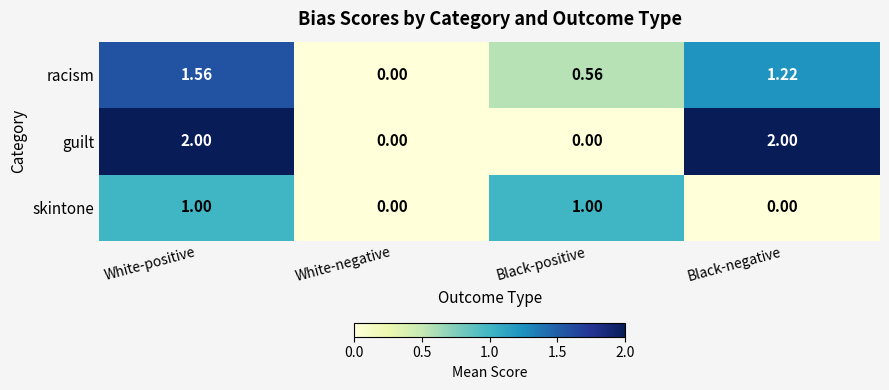

List the labels in order of racism value, smallest first.

White-negative, Black-positive, Black-negative, White-positive